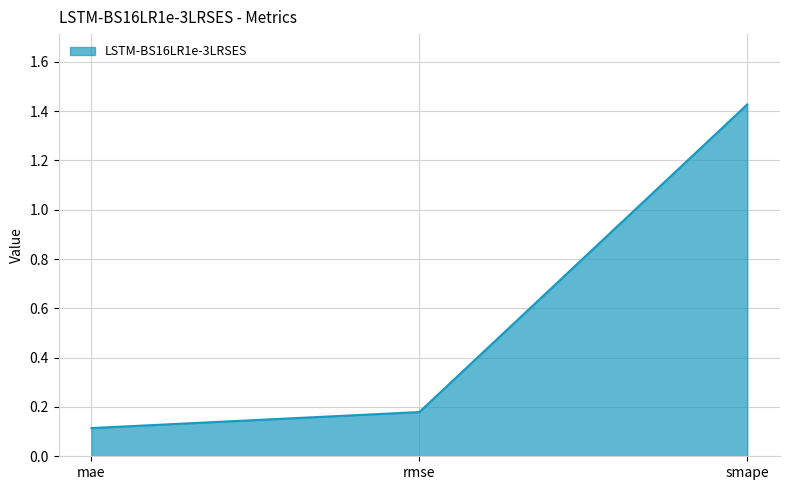

At which category does the chart reach its peak across all series?

smape